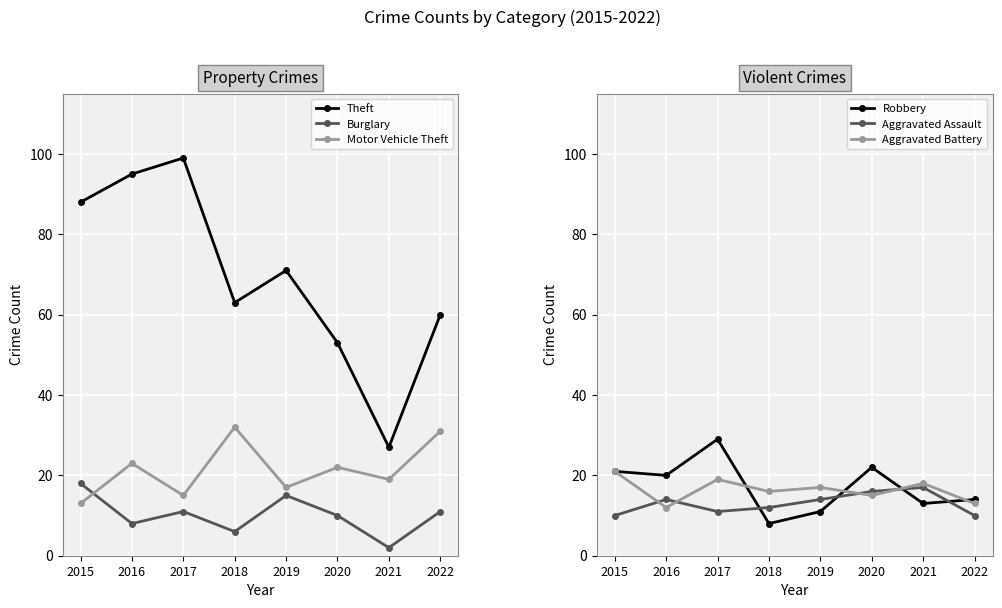

The value of Aggravated Battery at 2016 is 19. True or false?

False